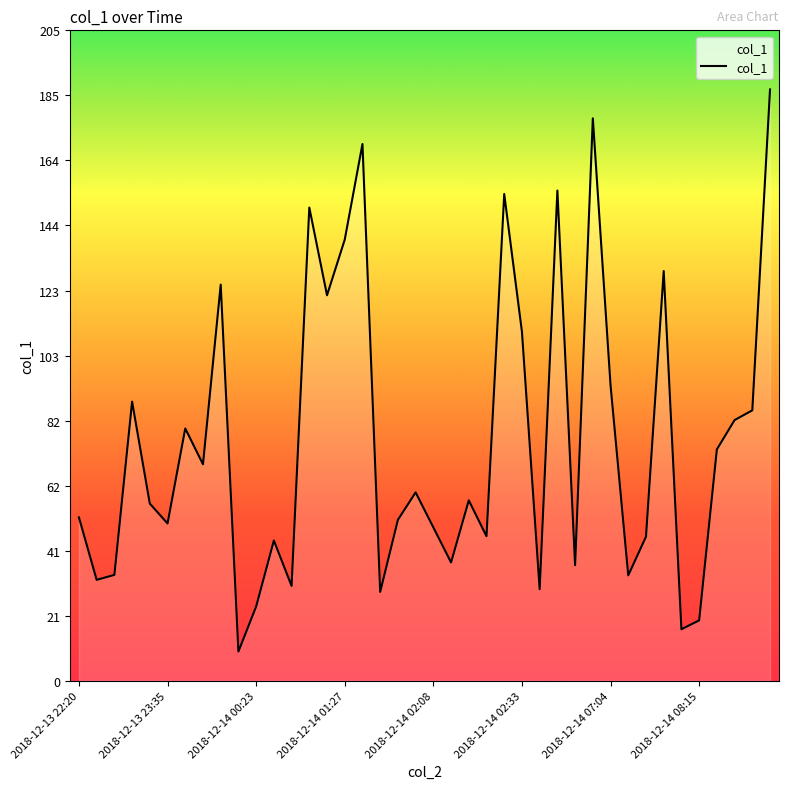

What is the minimum value shown in the chart?

9.2